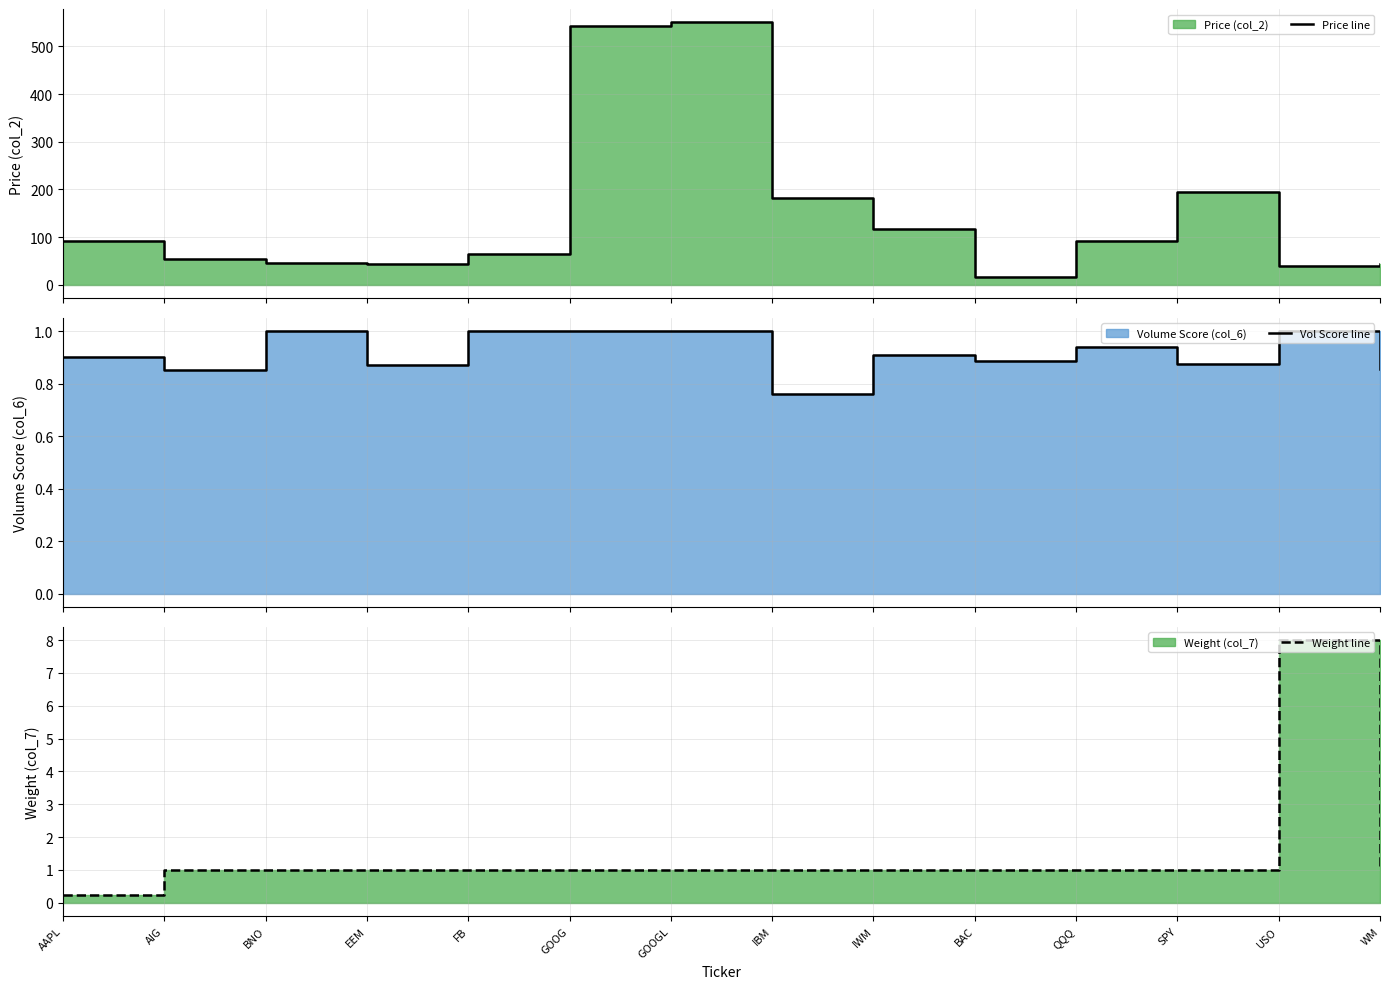

True or false: Price line and Weight line cross at least once.

False